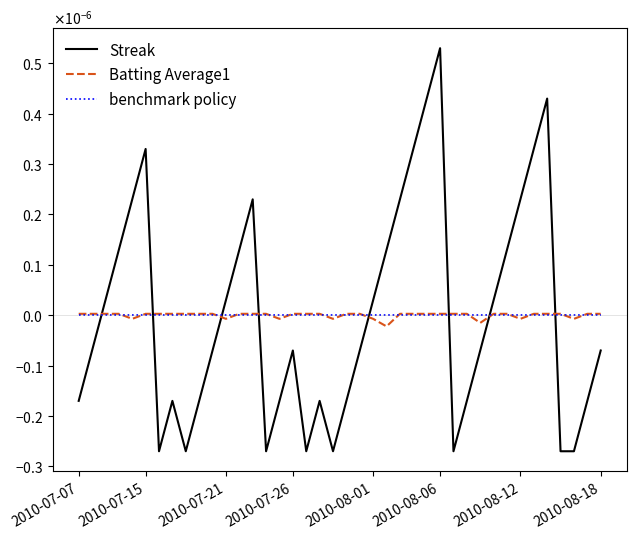

Is this an area chart (filled region under the line)?

No